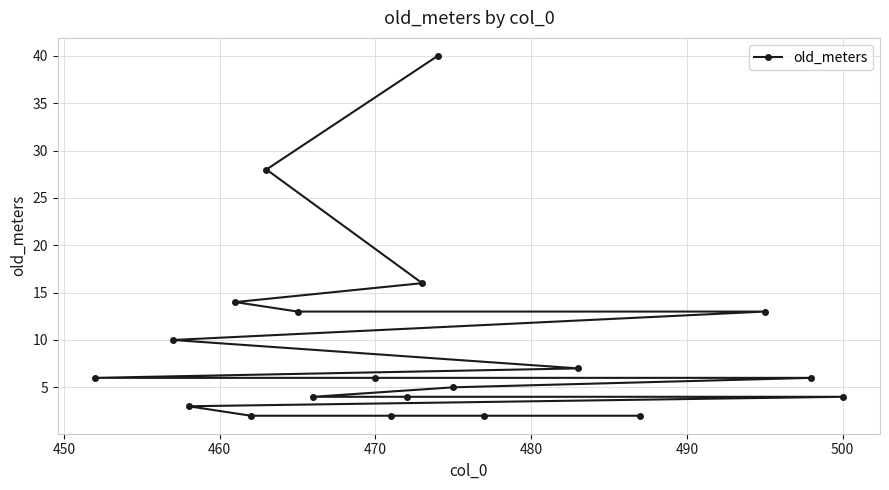

What is the difference between the maximum and minimum values?

38